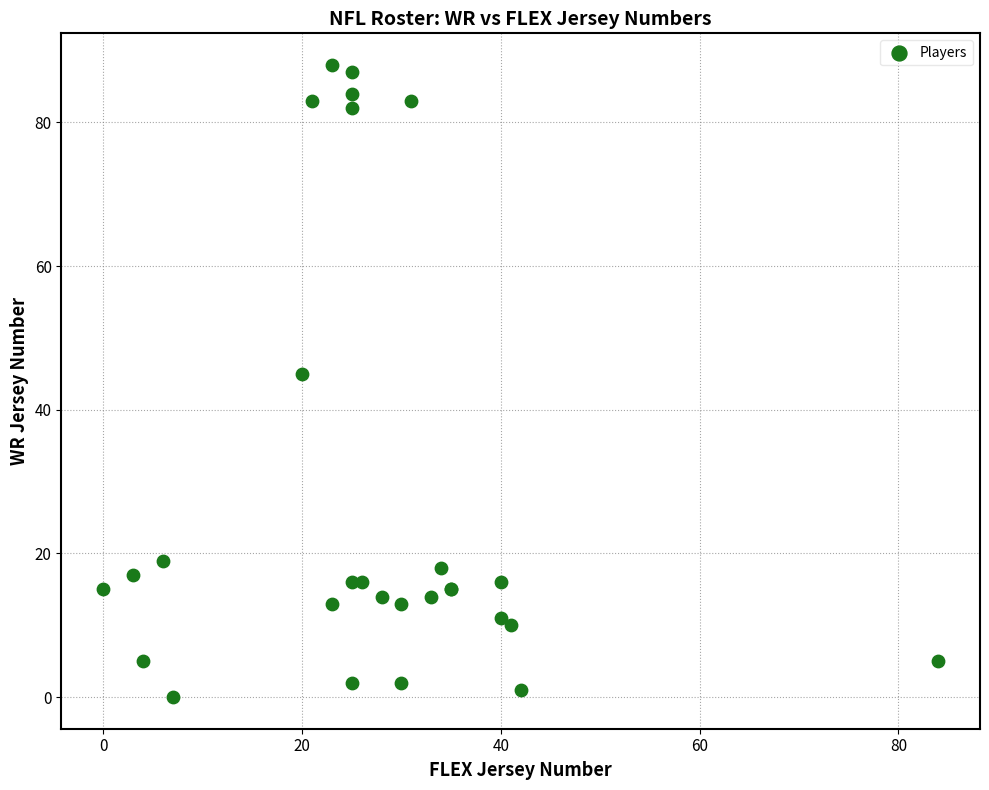

What Y value in the scatter plot is closest to 44?

45